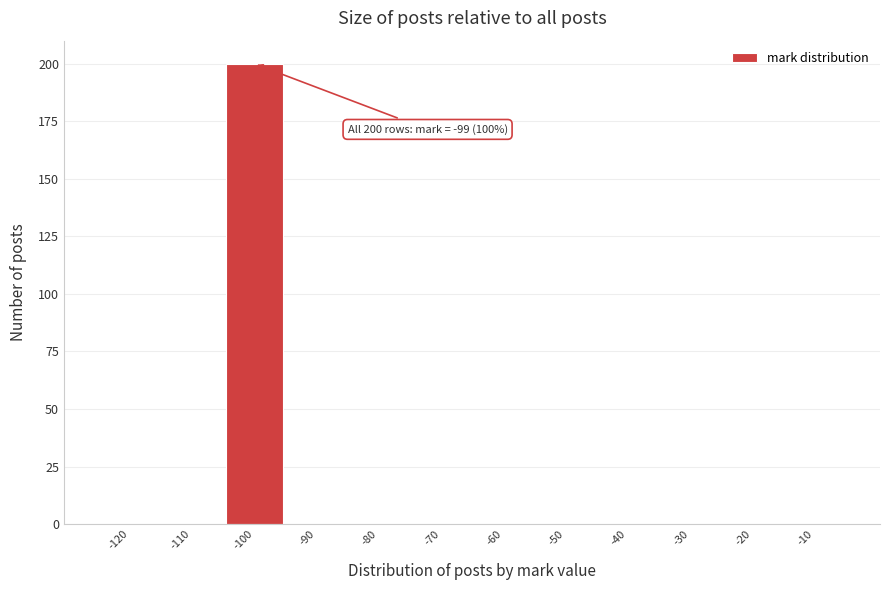

Reading left to right, list all the values displayed in this chart.

-120=0	-110=0	-100=200	-90=0	-80=0	-70=0	-60=0	-50=0	-40=0	-30=0	-20=0	-10=0